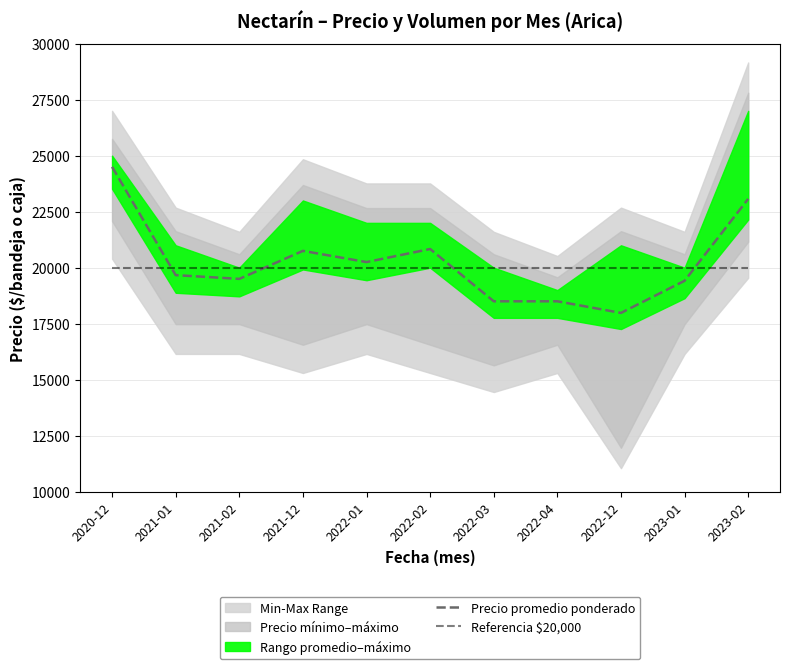

How many data points in Precio promedio ponderado are less than 19667?

5